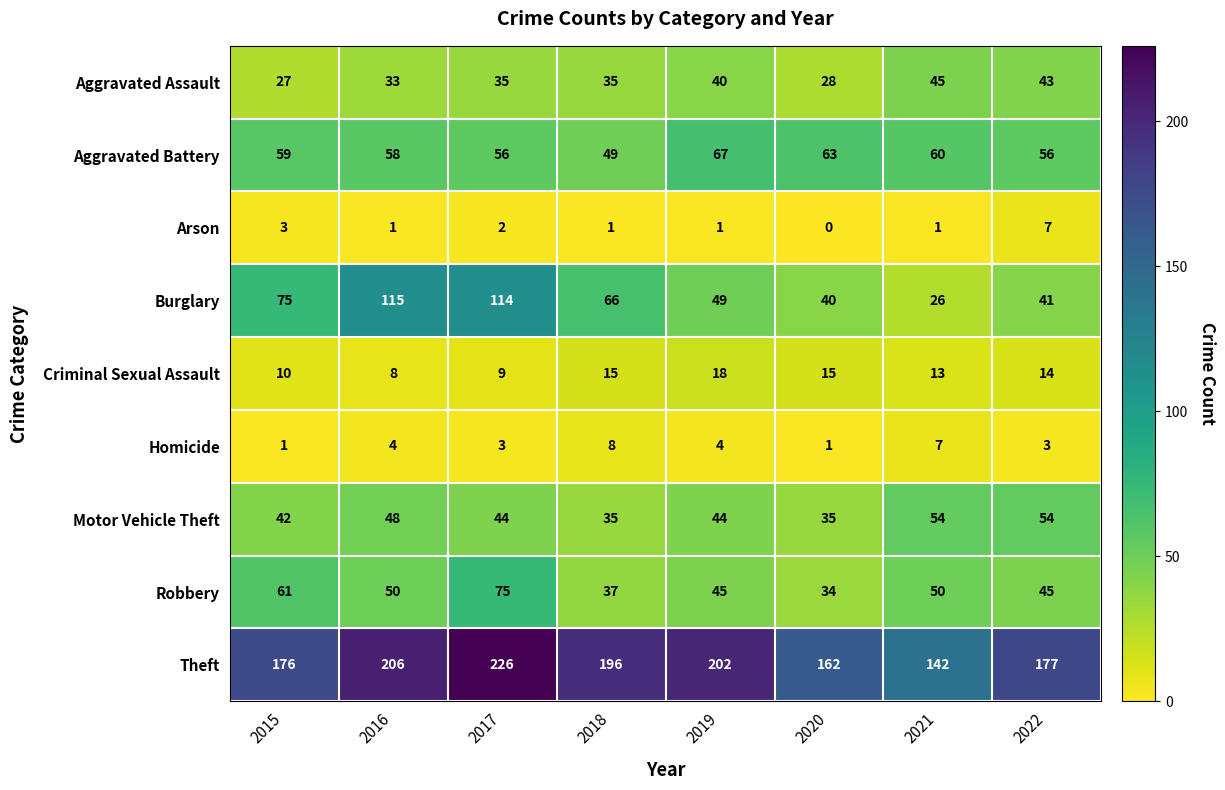

Where is Theft nearest to the value 184?

2022